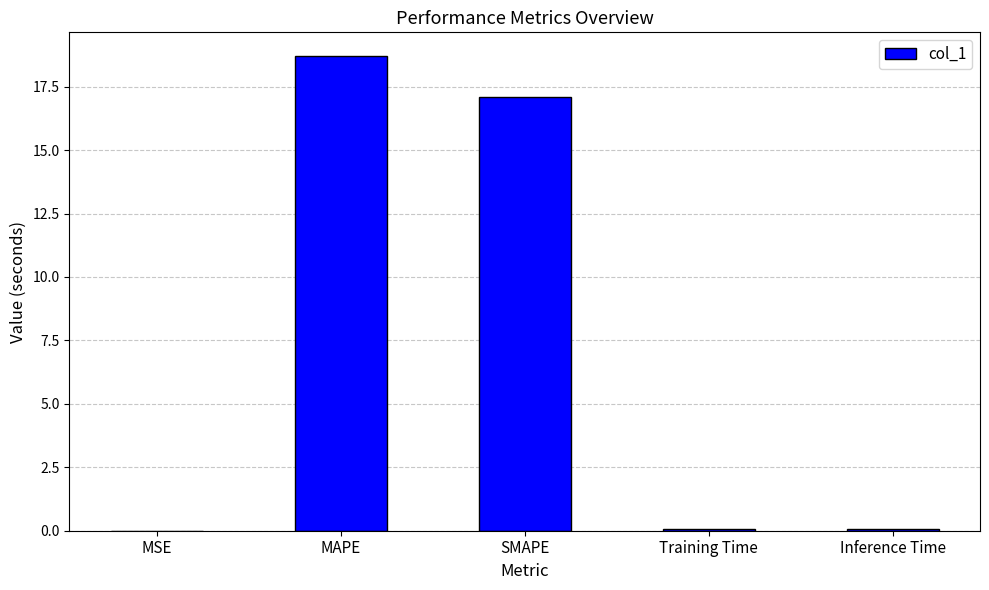

Are the bars grouped side by side (vs. stacked)?

No